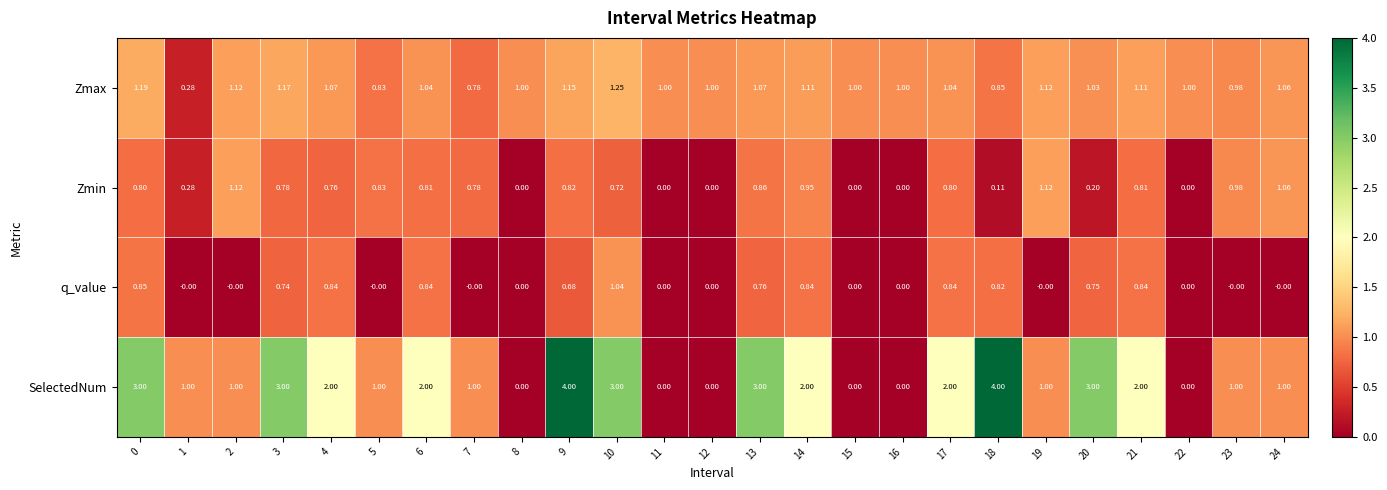

How many data points in Zmin are above 0?

19